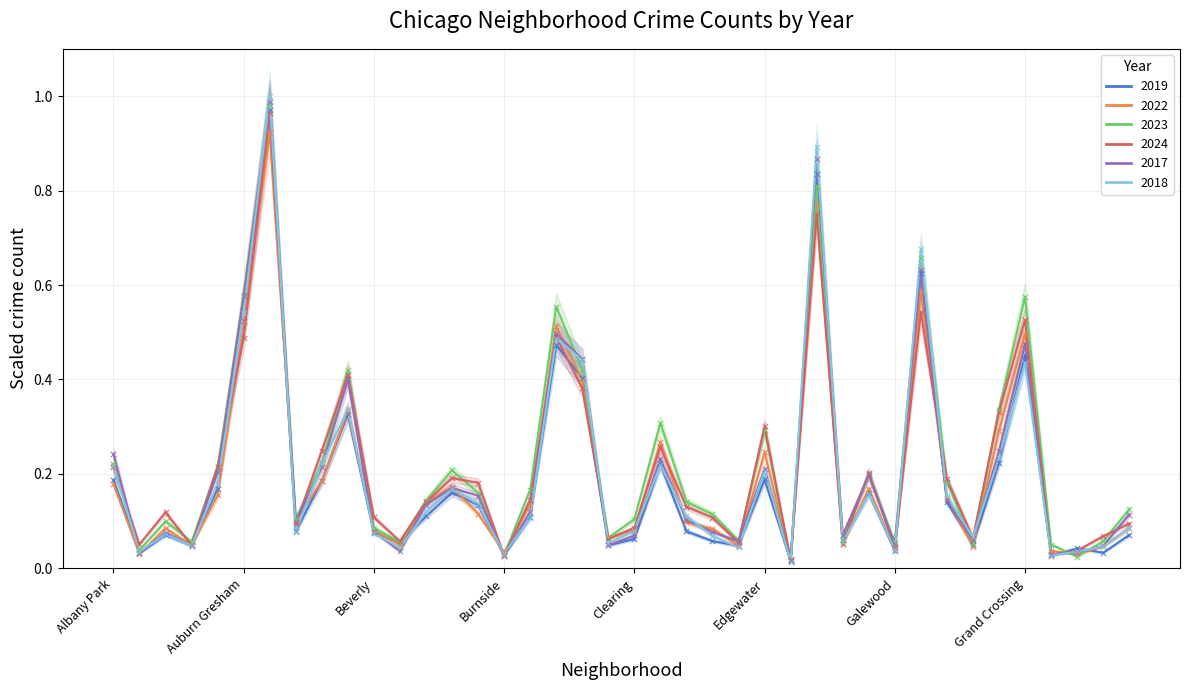

What is the total value across all series at Dunning?

0.7